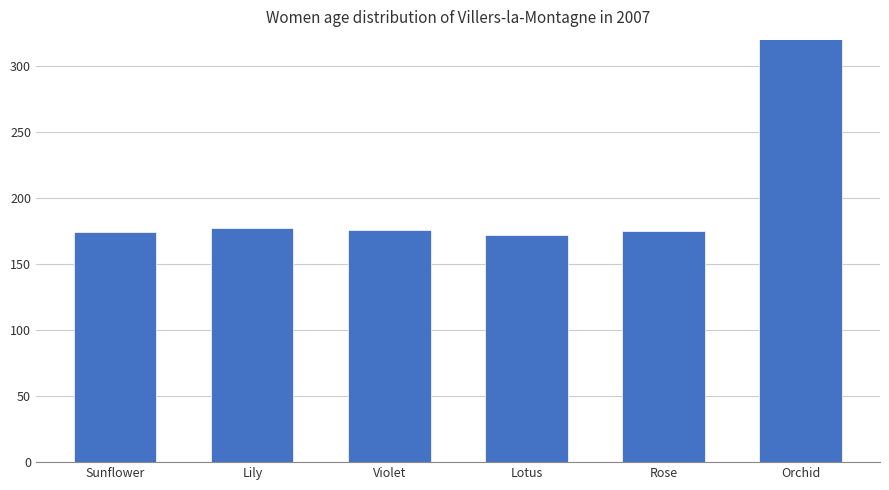

Where does the data first go above 176?

Lily